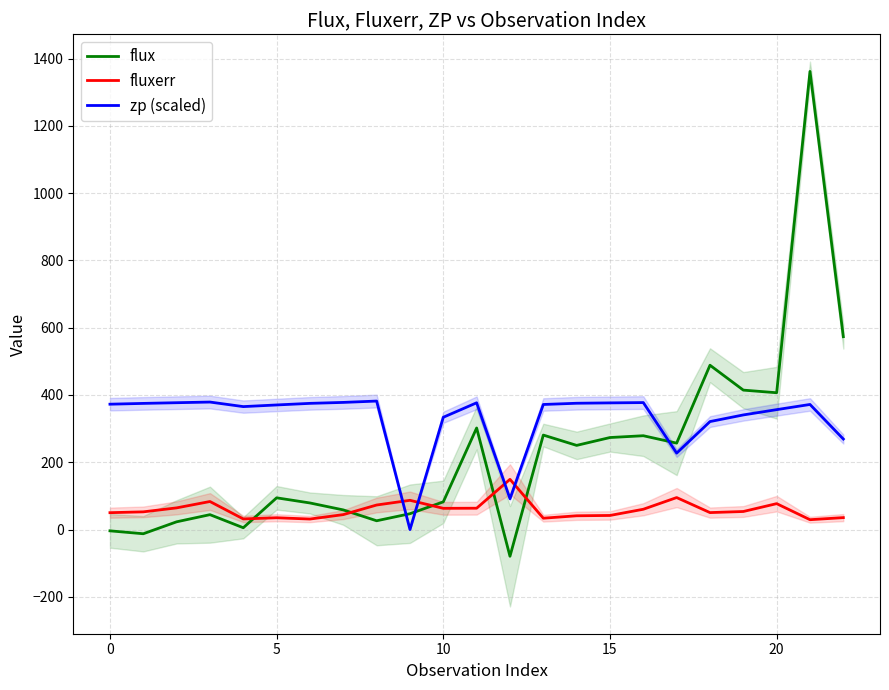

List the series in order of their overall mean, lowest first.

fluxerr, flux, zp (scaled)